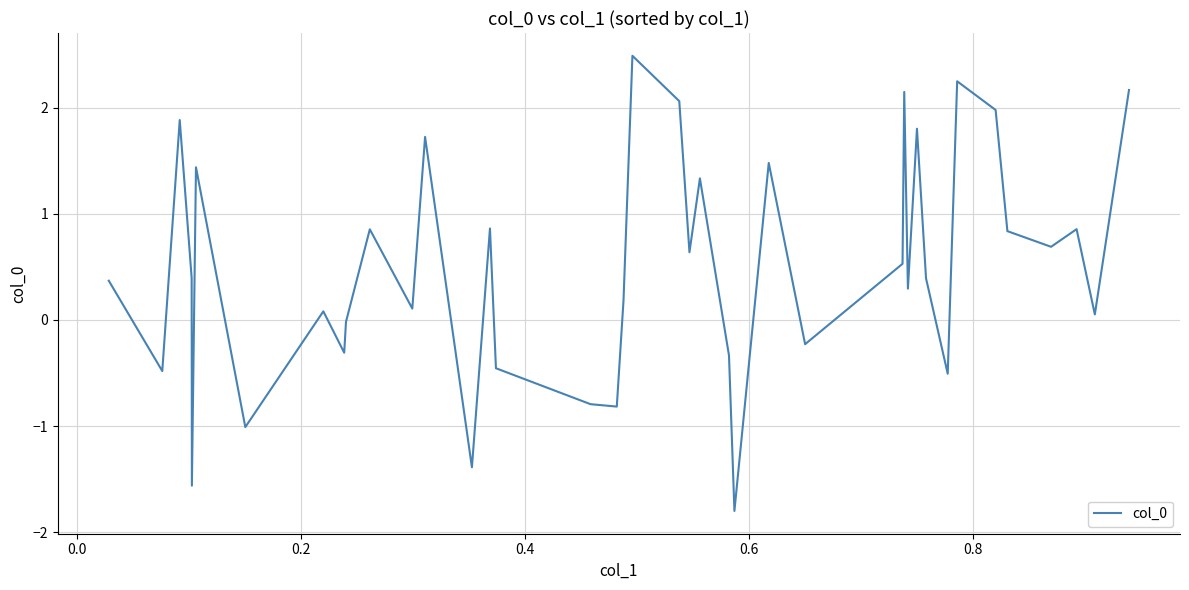

What is the maximum value shown in the chart?

2.5